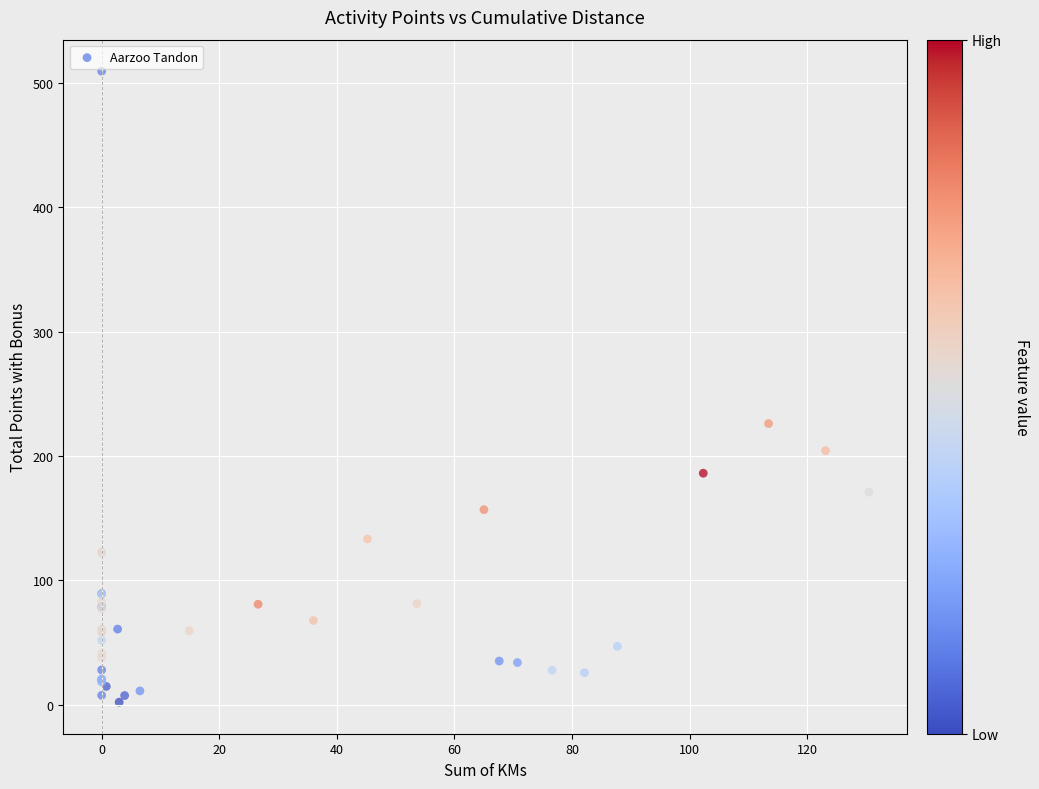

What Y value in the scatter plot is closest to 255?

226.1